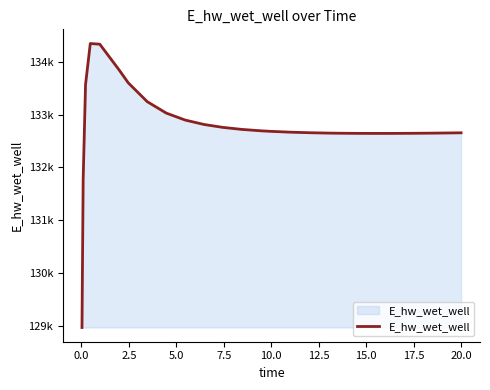

Is this an area chart (filled region under the line)?

Yes